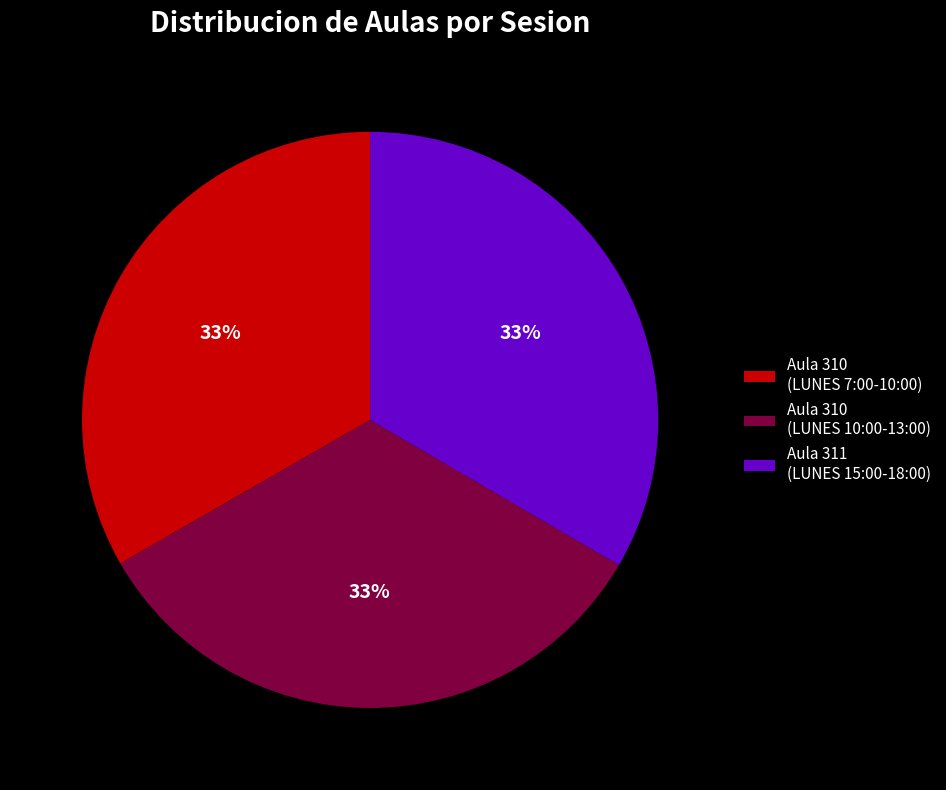

Is there any slice that represents more than half of the pie?

No